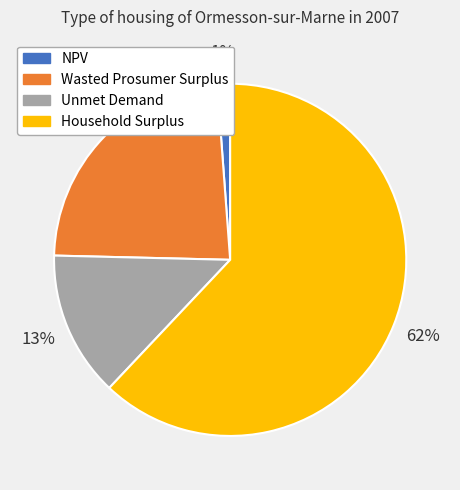

Is the sum of Unmet Demand and NPV greater than half?

No